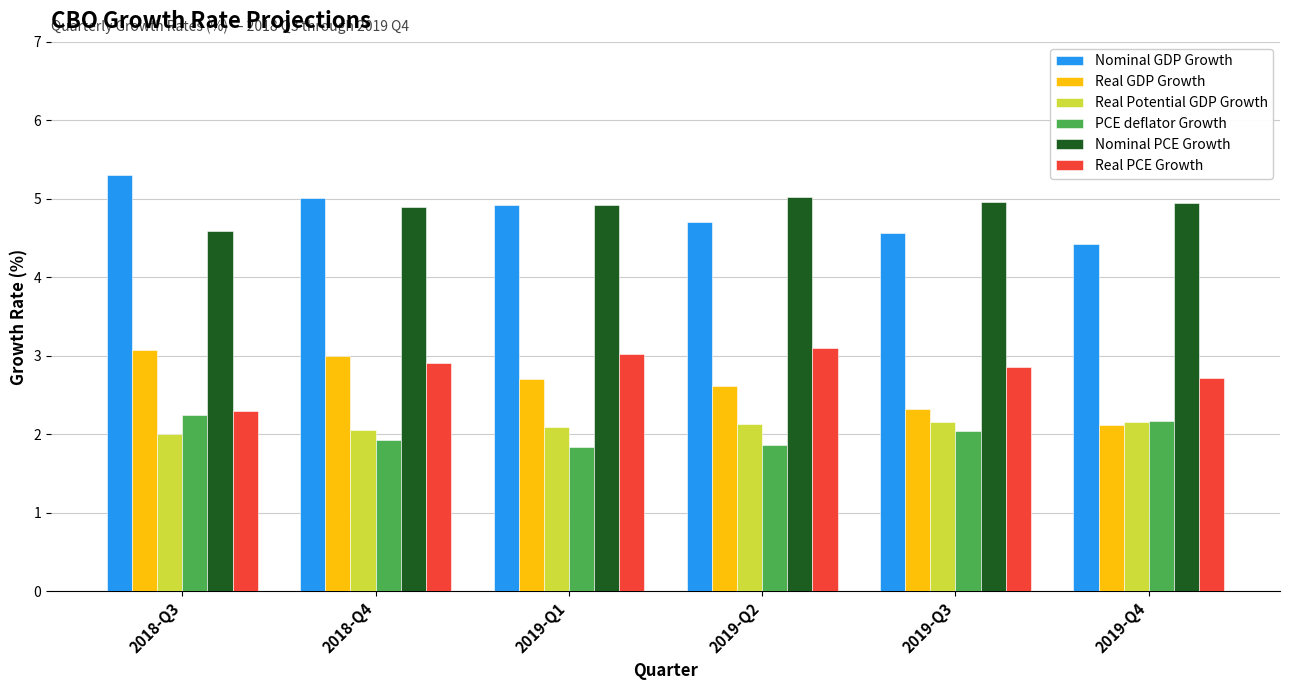

What is the difference between the Real GDP Growth values at 2019-Q2 and 2019-Q4?

0.5